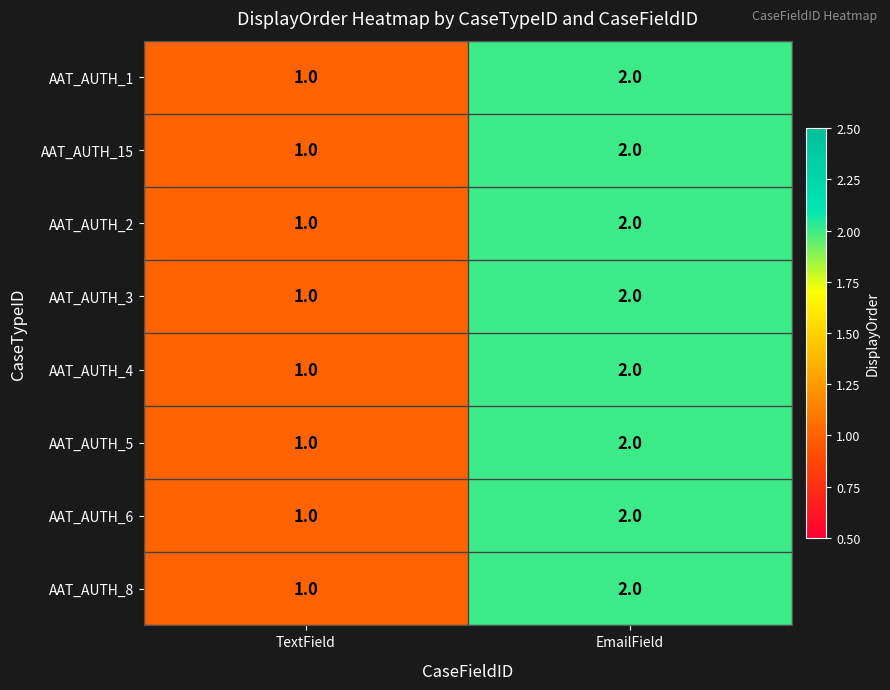

Rank the categories by AAT_AUTH_6 value from highest to lowest.

EmailField, TextField